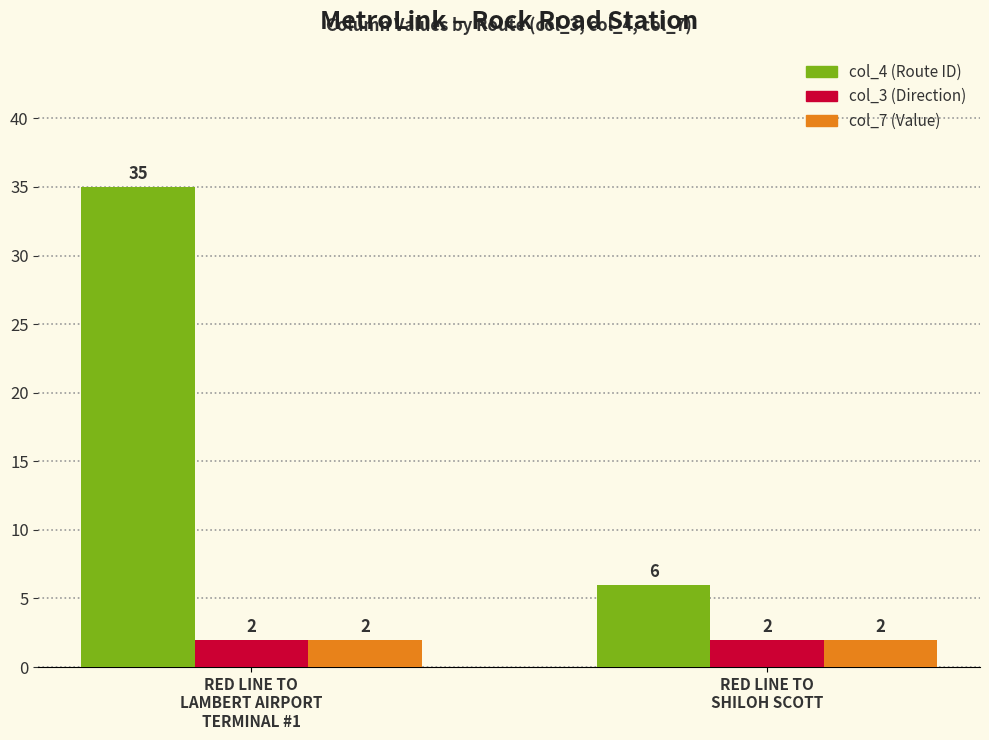

How many groups of bars are there?

2